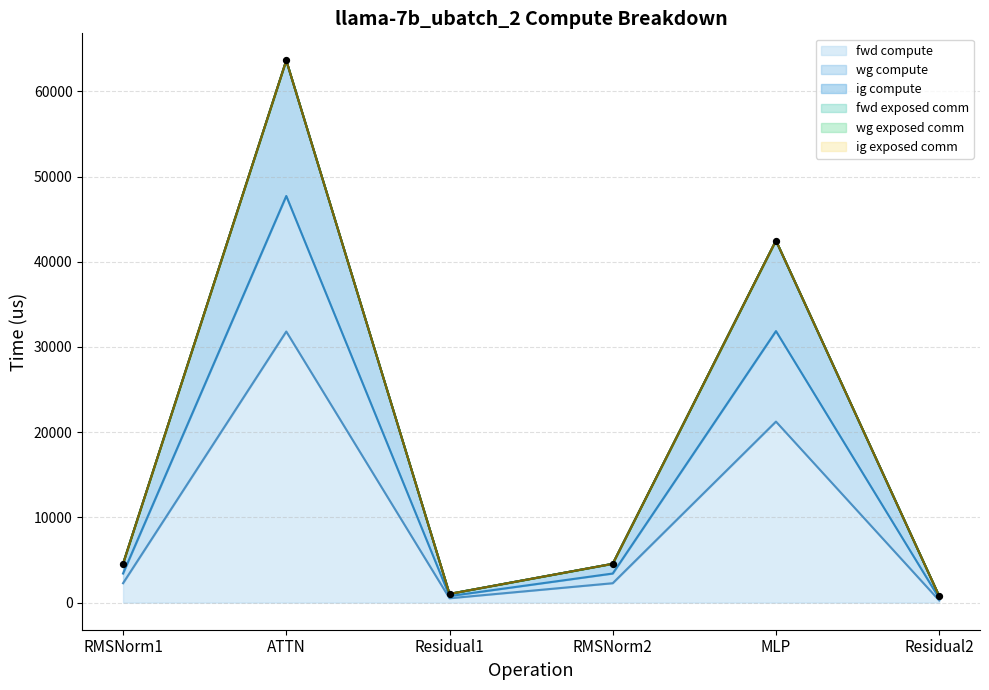

At which category is the sum across all series the highest?

ATTN